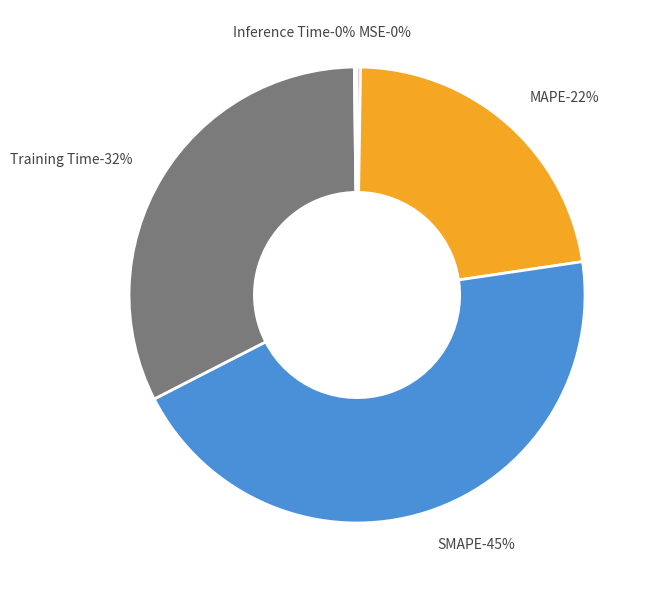

Which slice is the smallest?

Inference Time